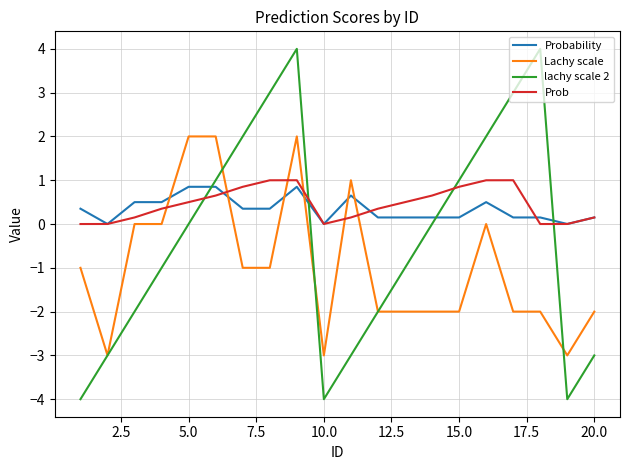

What is the greatest value displayed?

4.0